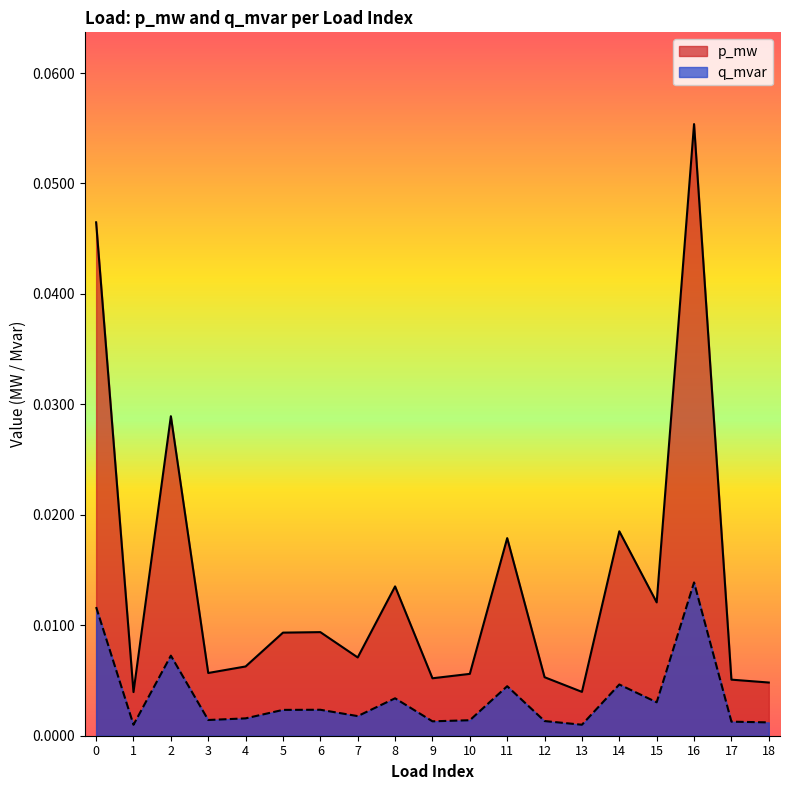

Rank the series at 4 from lowest to highest value.

q_mvar, p_mw